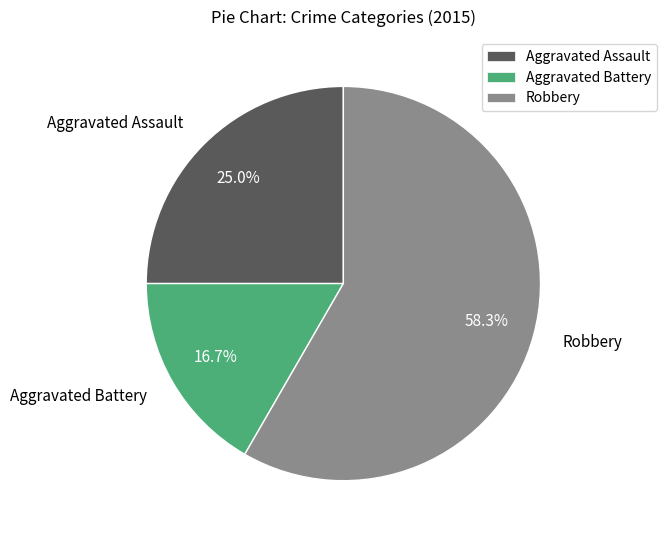

To the nearest percent, what percentage of the pie is Aggravated Assault?

25%